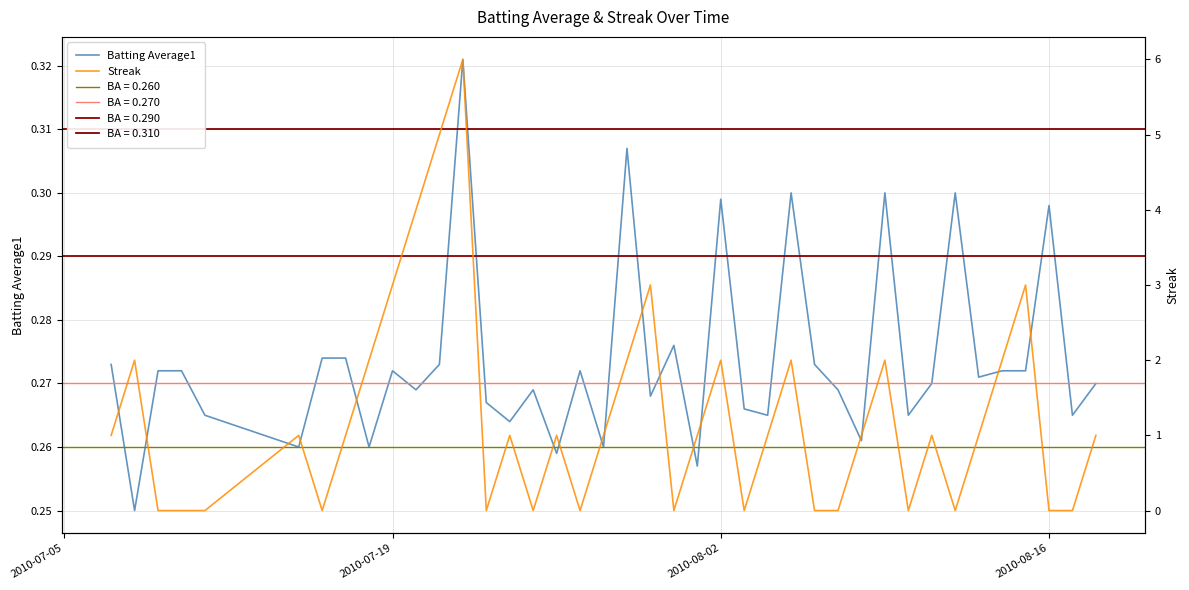

How many values in the Streak series are below 1?

15